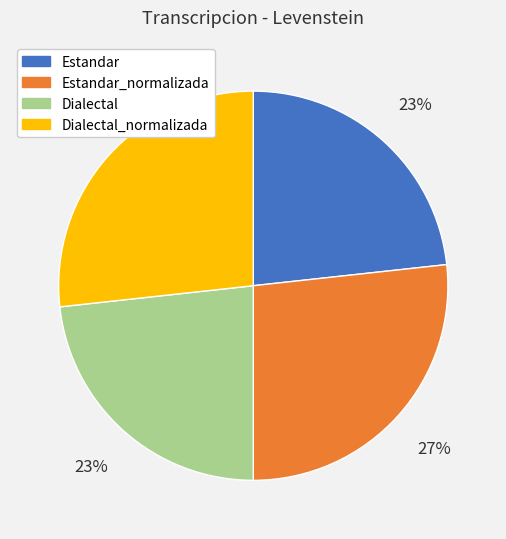

Is there a majority slice in this chart?

No